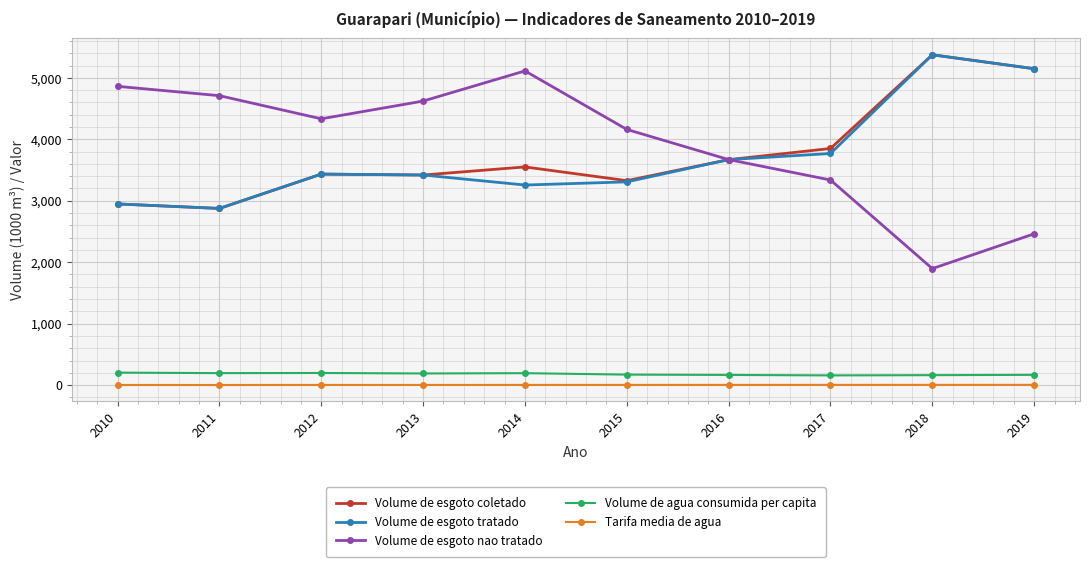

Where is the first local maximum for Volume de esgoto nao tratado?

2014